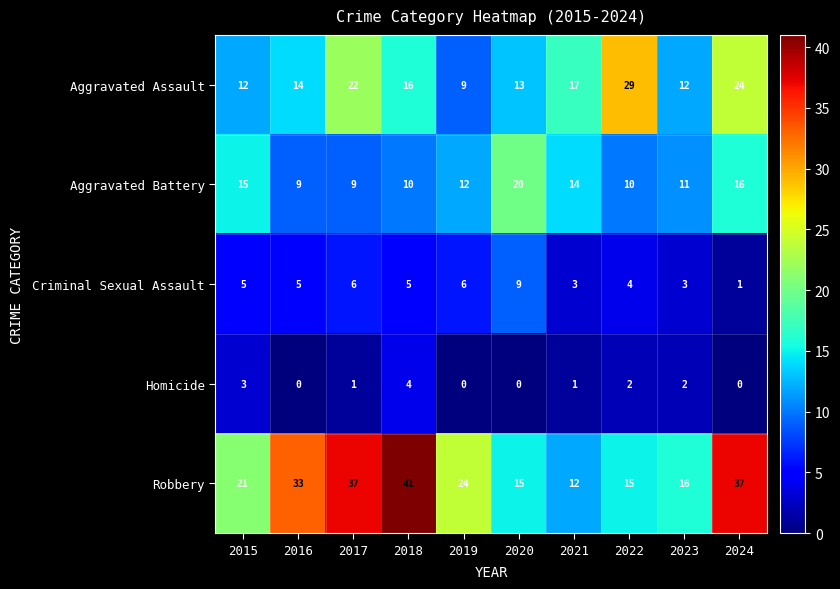

Where is Aggravated Assault nearest to the value 19?

2021